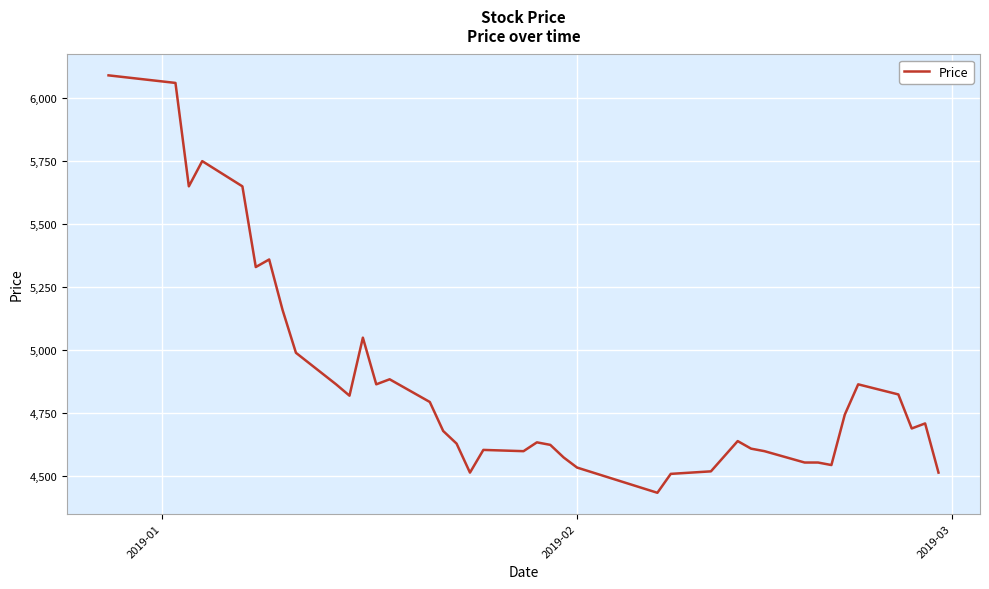

What is the maximum value shown in the chart?

6090